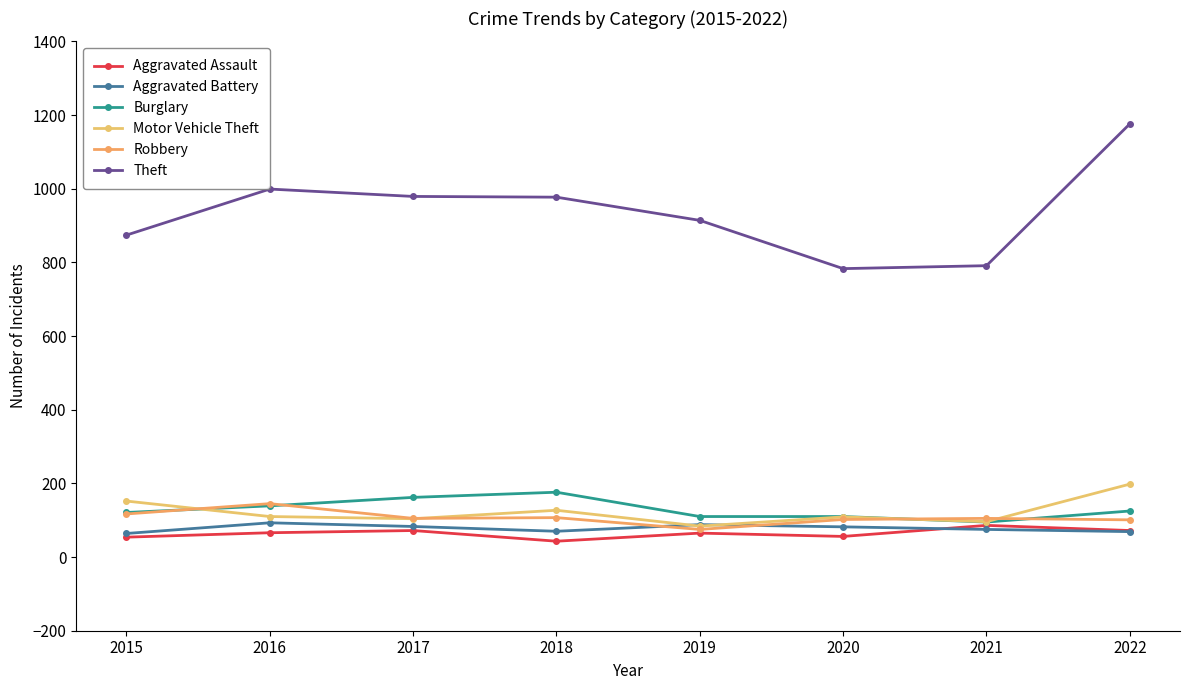

The Burglary series shows 95 at 2021. True or false?

True